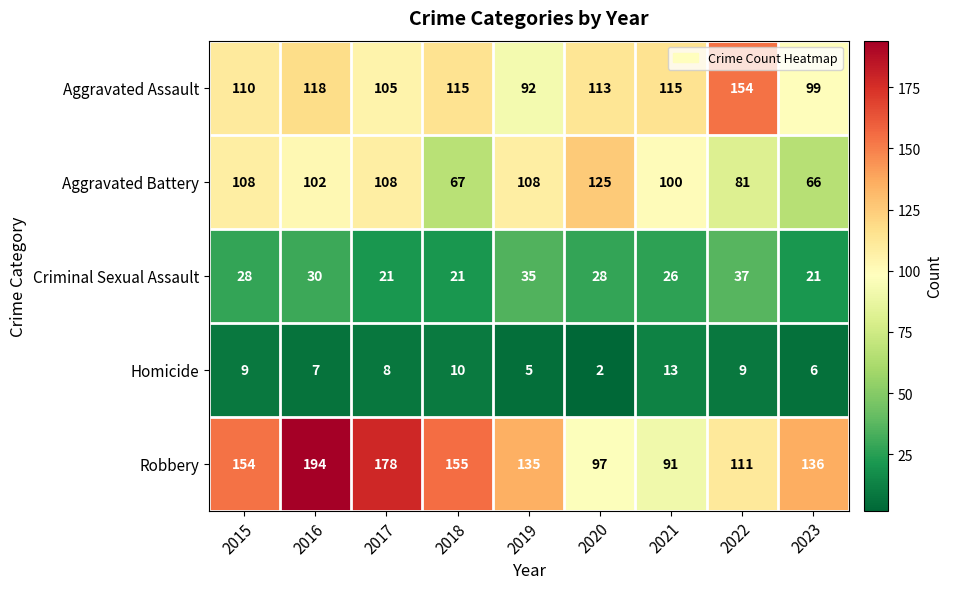

At how many categories does at least one series exceed 139?

5